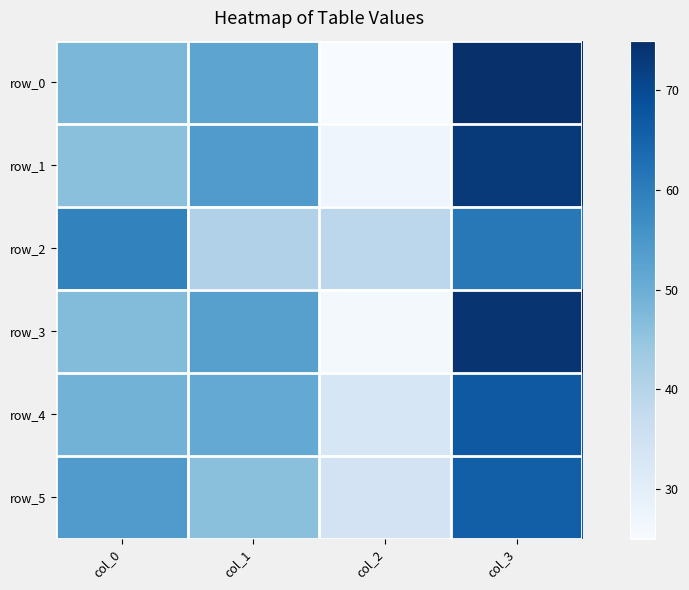

The row_4 series shows 51 at col_1. True or false?

True